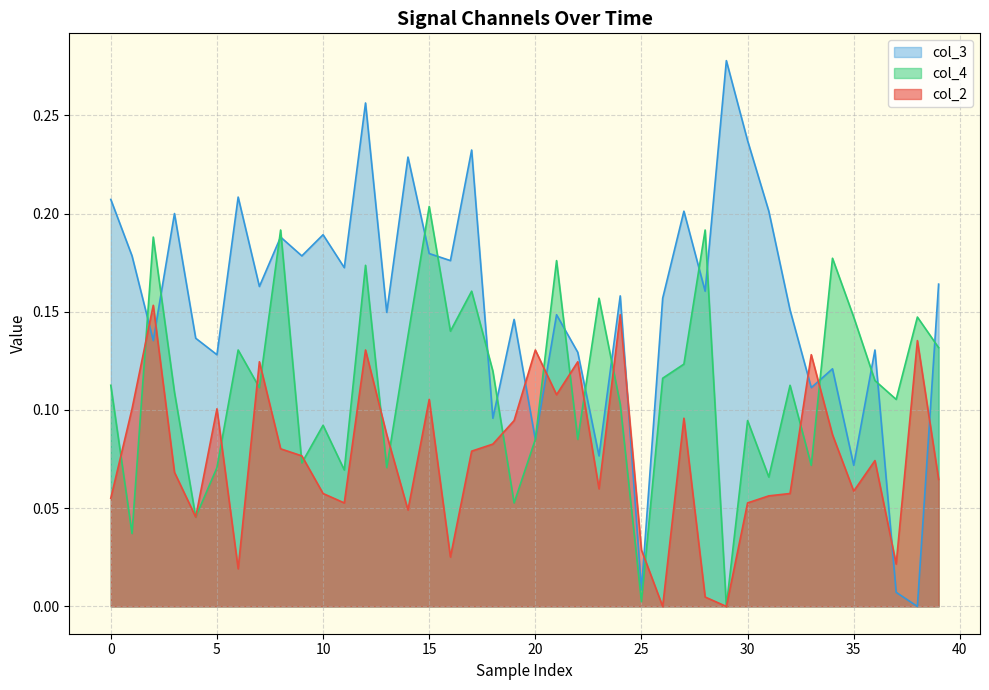

At which label does col_3 reach its minimum?

38